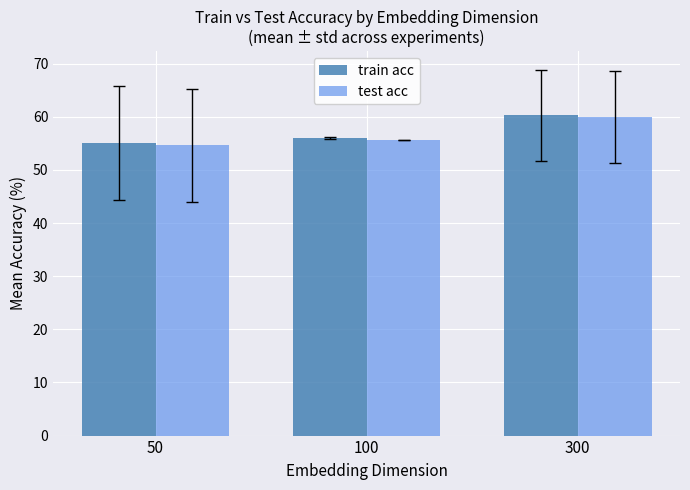

Reading right to left, list all the values displayed in this chart.

train acc: 300=60.3	100=56.0	50=55.1
test acc: 300=60.0	100=55.6	50=54.6